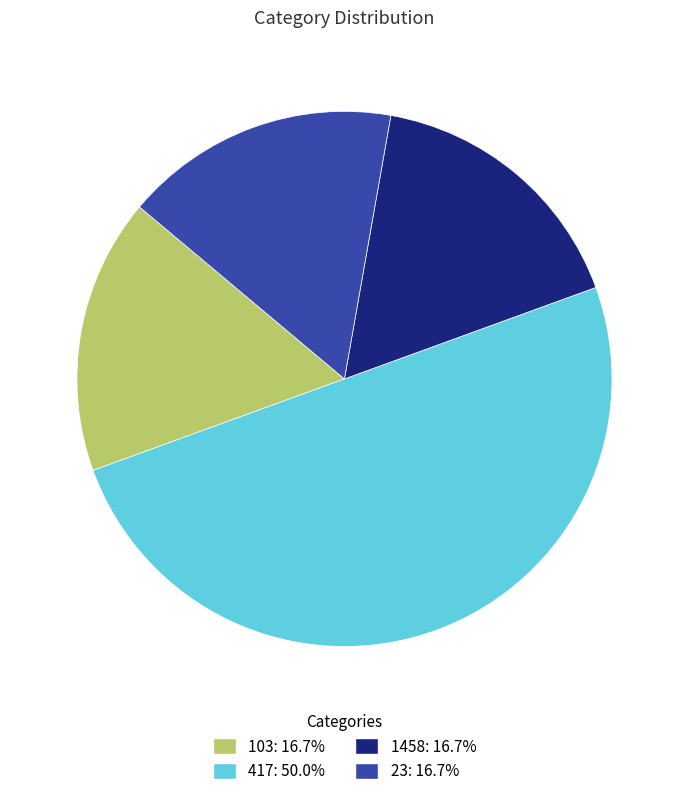

What is the ratio of the value at 1458: 16.7% to the value at 417: 50.0%?

0.3